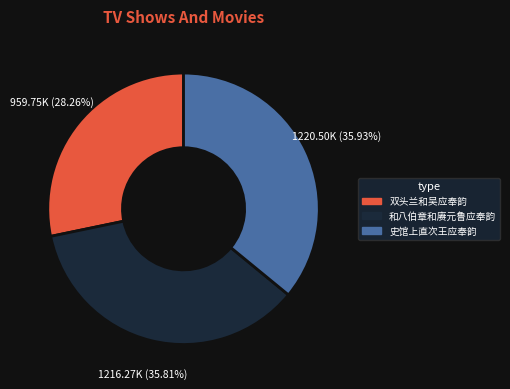

Between 和八伯章和赓元鲁应奉韵 and 双头兰和吴应奉韵, which is larger?

和八伯章和赓元鲁应奉韵